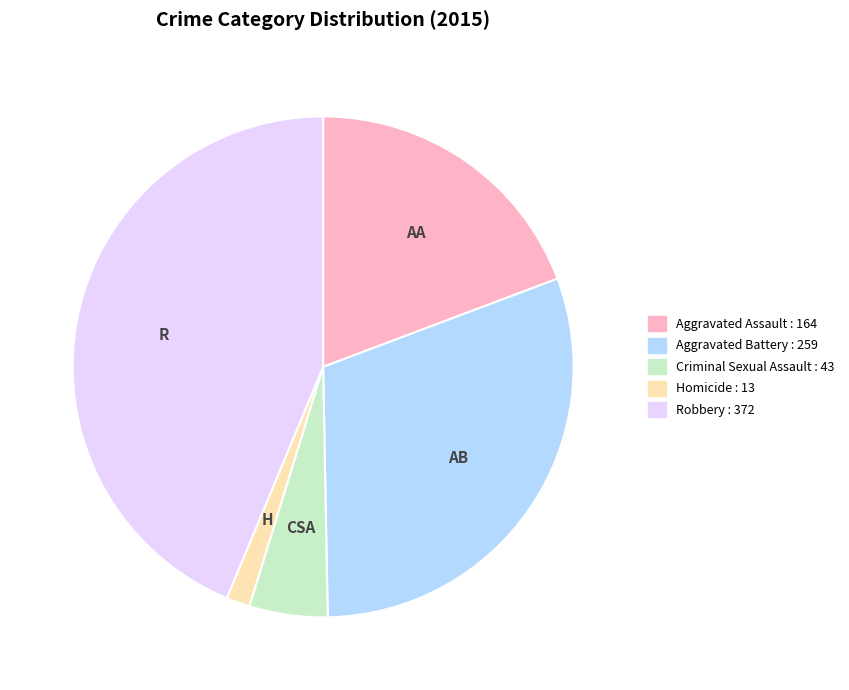

Combined, do Criminal Sexual Assault and Homicide account for over 50%?

No